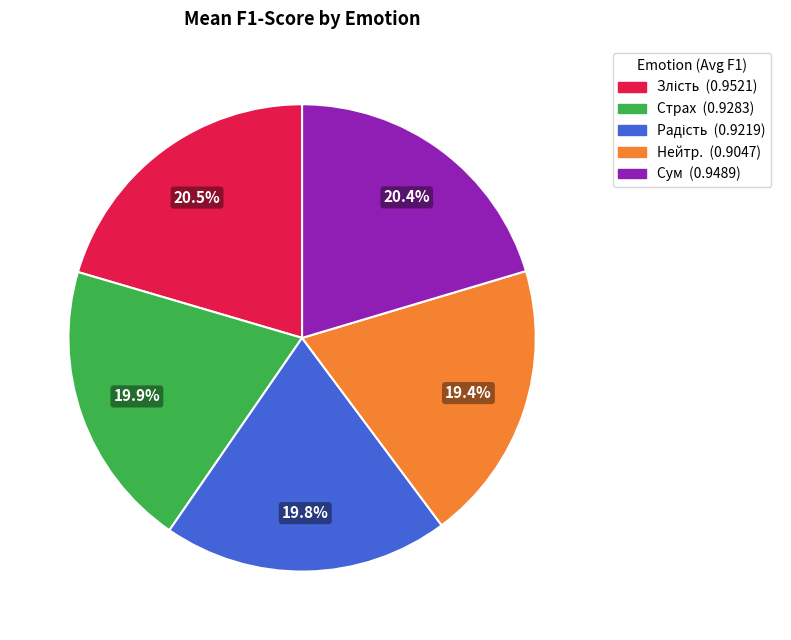

What percentage is NOT represented by Страх?

80.3%